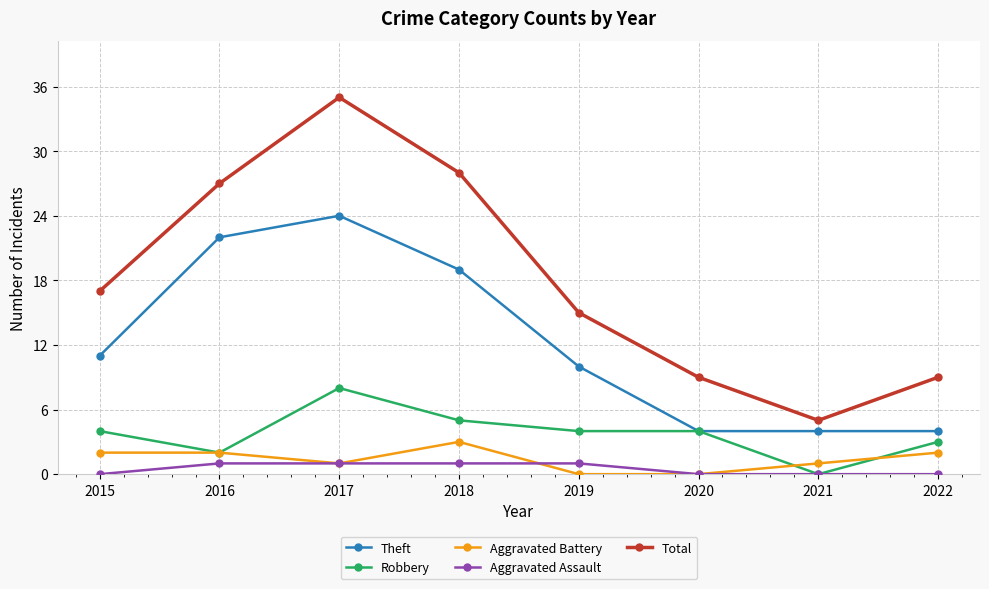

At which category is the sum across all series the highest?

2017